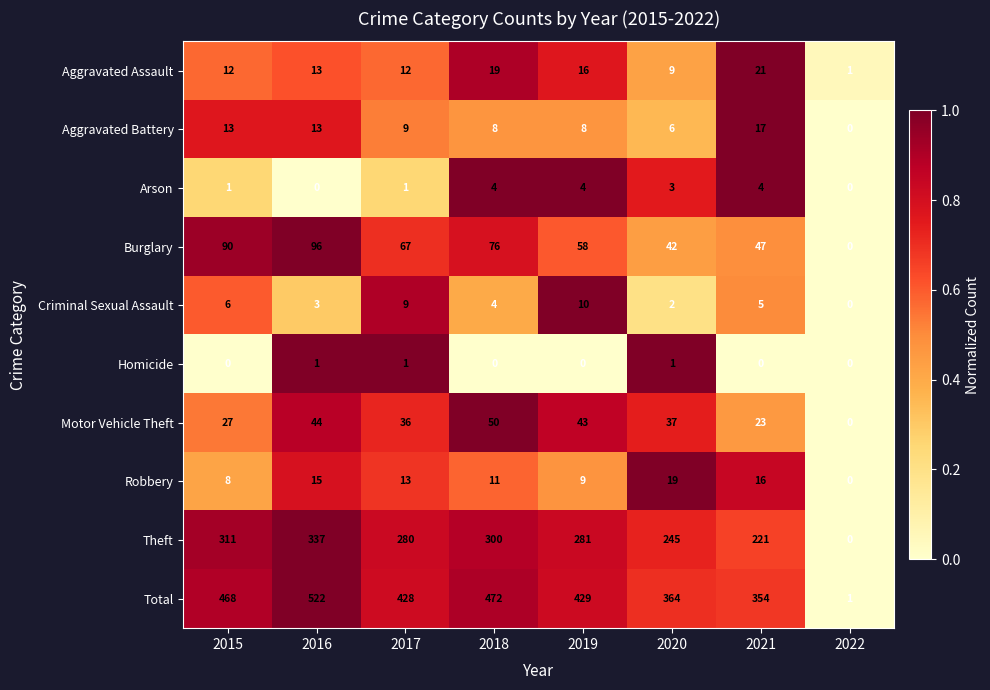

What is the average value of the Theft series?

247